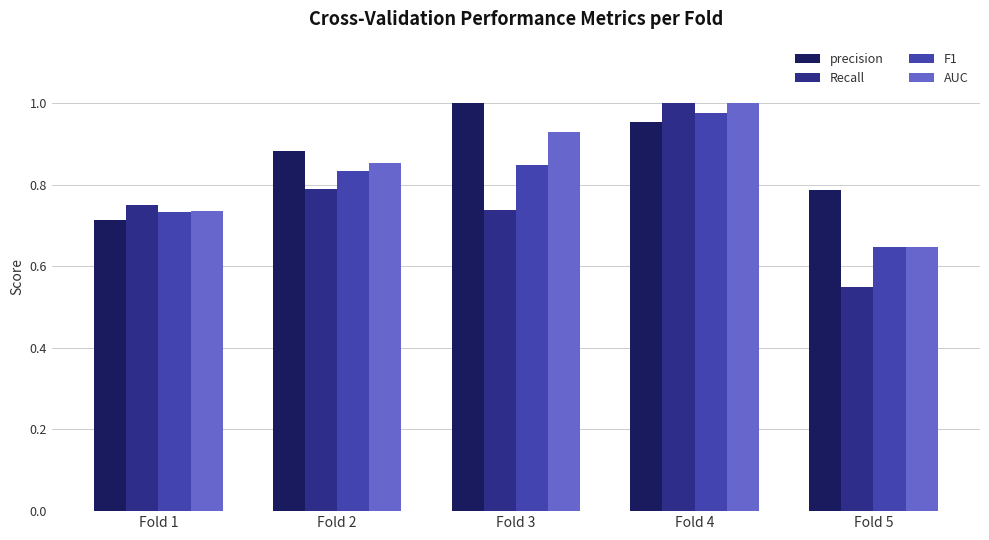

What is the difference between the highest and lowest values at Fold 3?

0.3